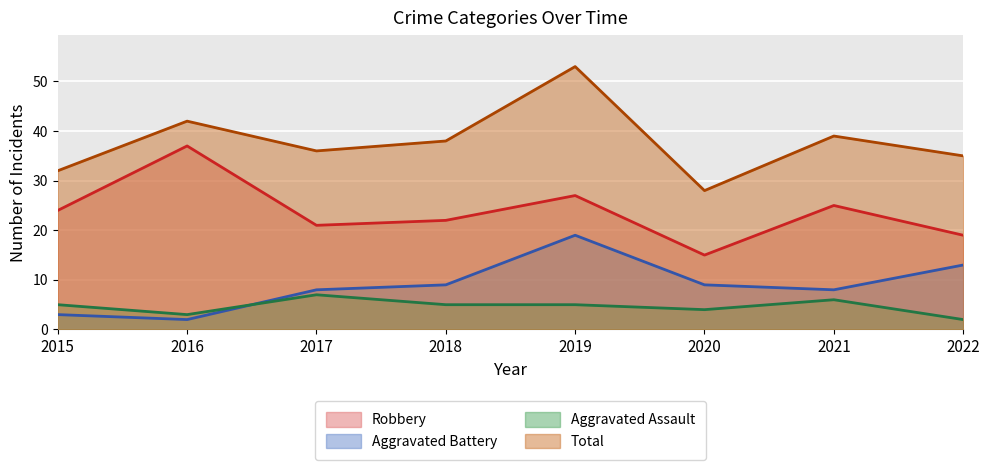

How many data points in Robbery are less than 24?

4